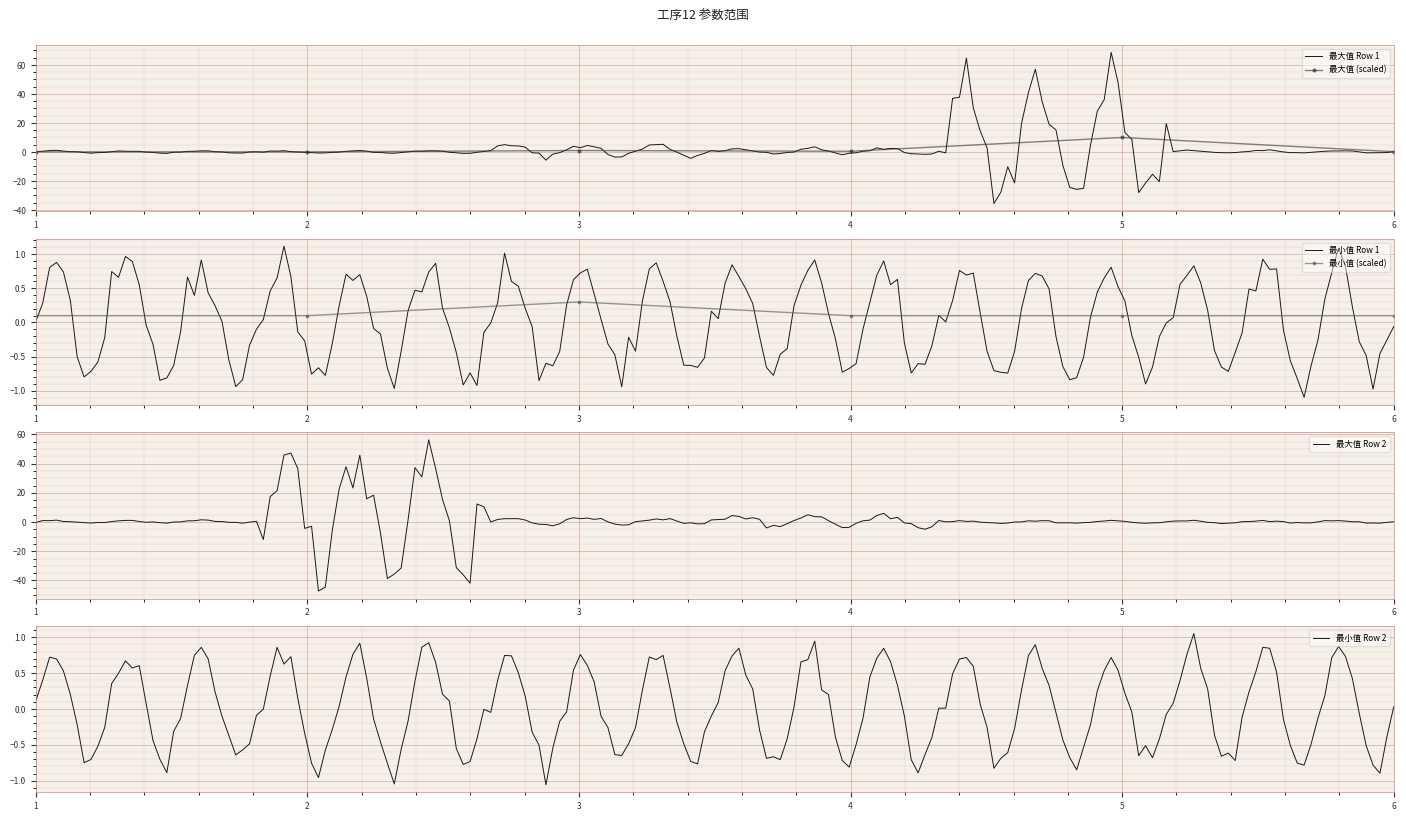

Rank the series by their average value, from highest to lowest.

最大值, 最小值